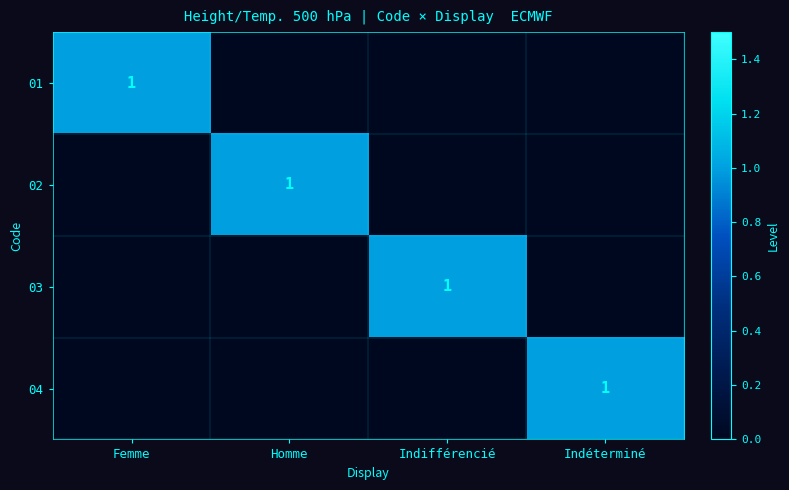

True or false: 02 has a value of 1 at Homme.

True